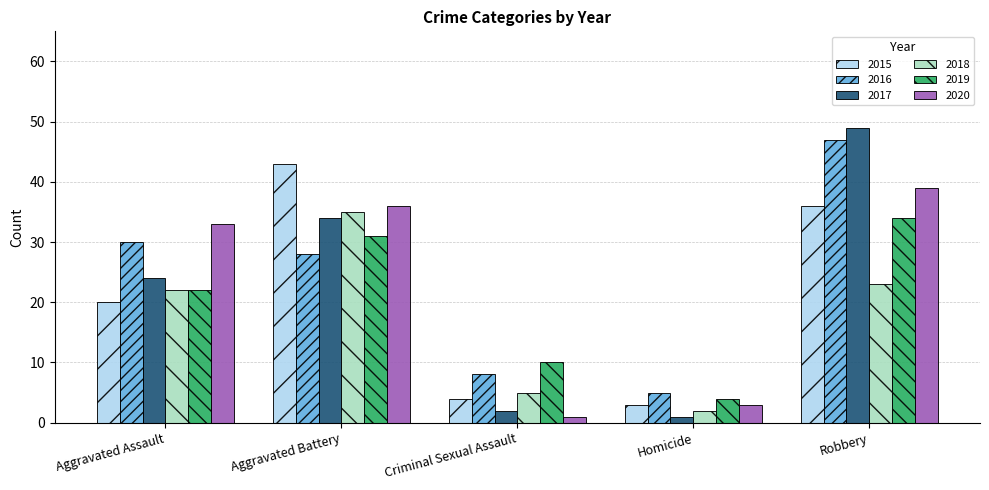

What is the value of the 2017 bar at the 5th from the left?

49